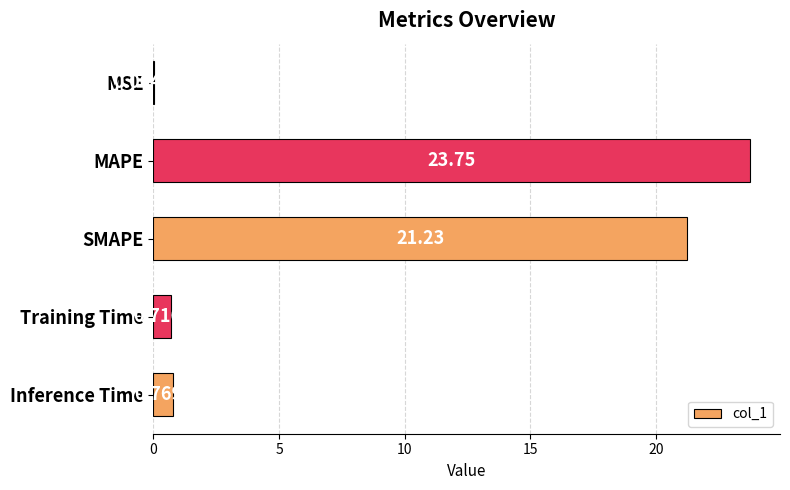

Where is the data nearest to the value 11?

SMAPE